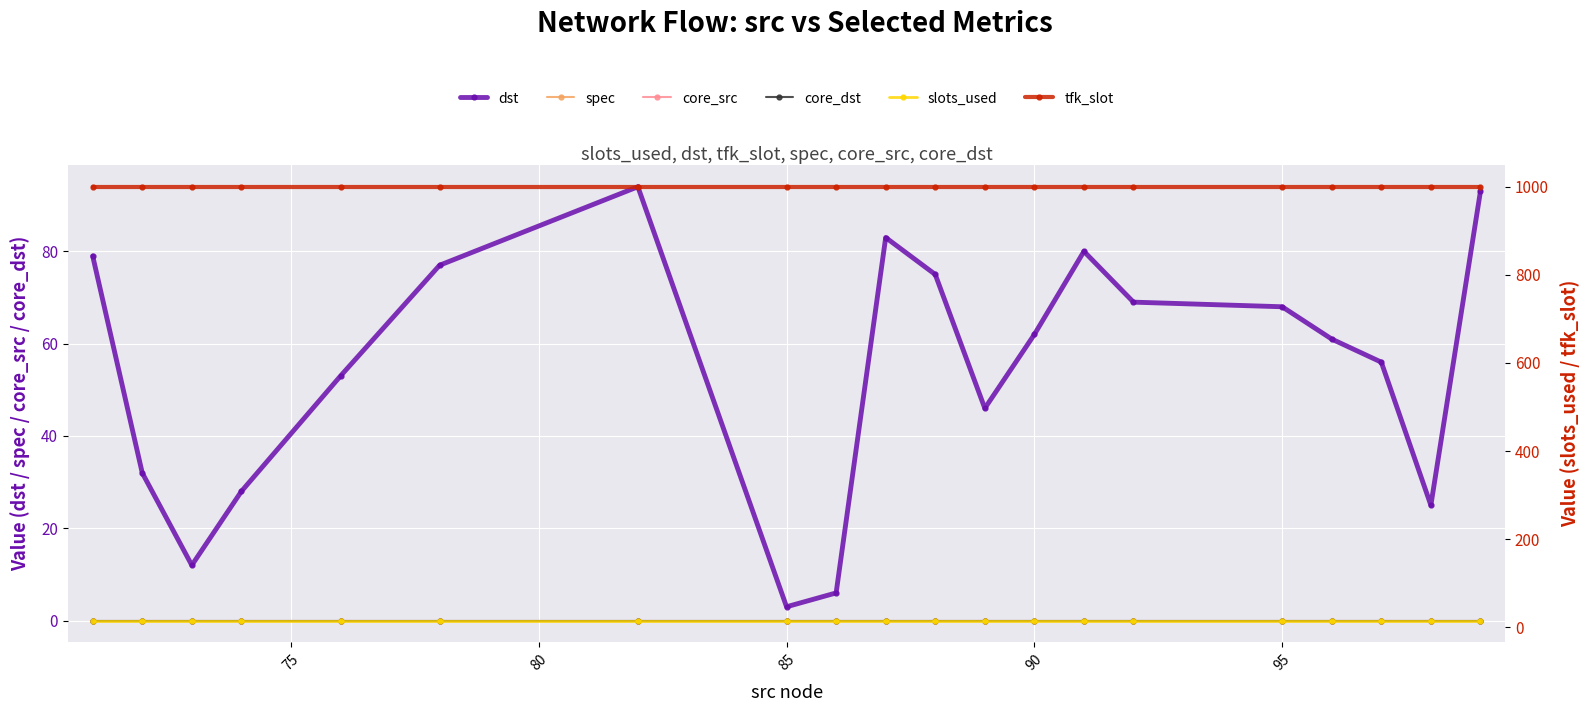

At 85, list the series in order from largest to smallest.

tfk_slot, slots_used, dst, spec, core_src, core_dst